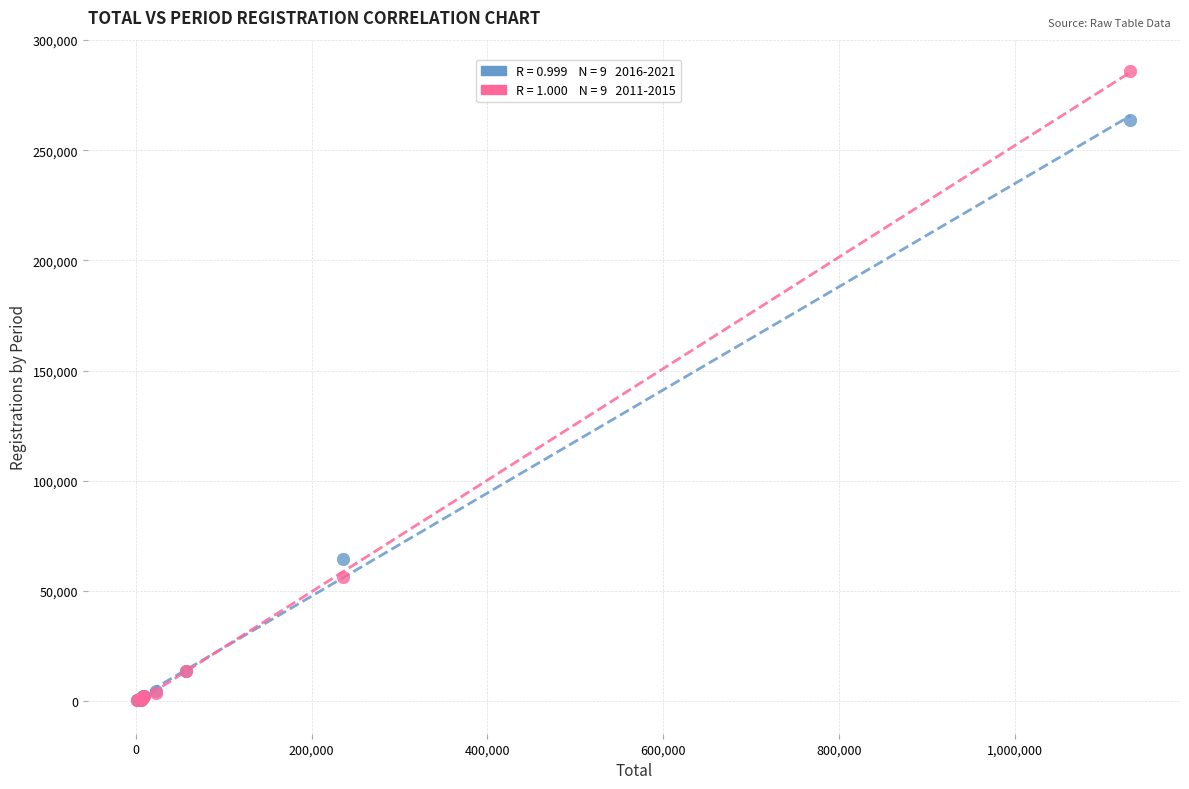

Across all series, what Y value is closest to 143114?

64706